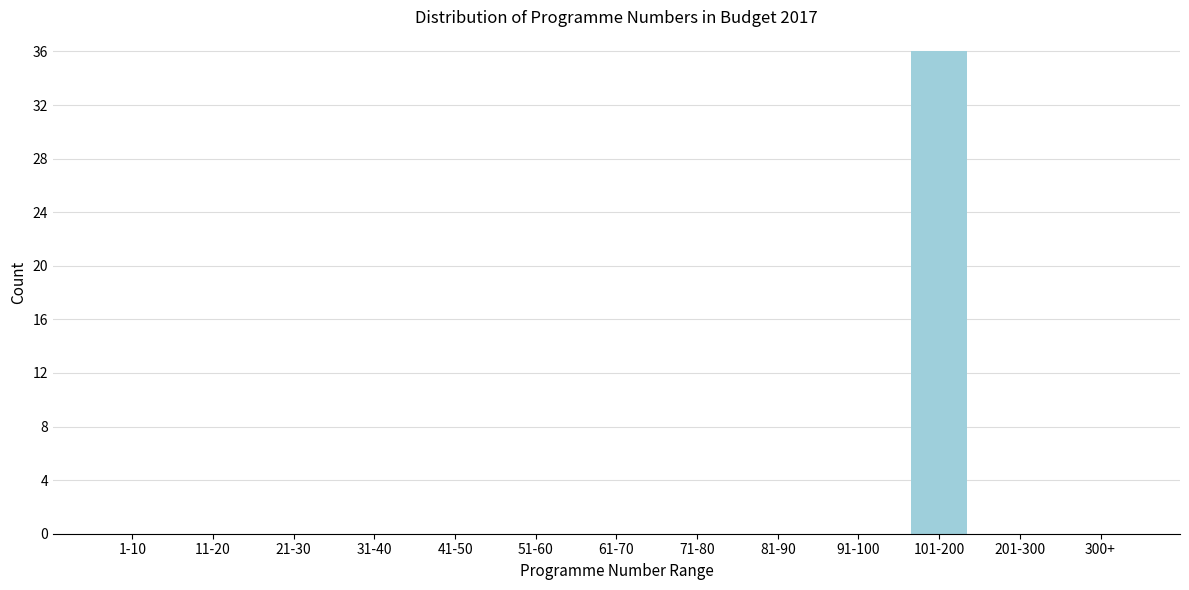

Reading left to right, what are all the values shown in this chart?

1-10=0	11-20=0	21-30=0	31-40=0	41-50=0	51-60=0	61-70=0	71-80=0	81-90=0	91-100=0	101-200=36	201-300=0	300+=0